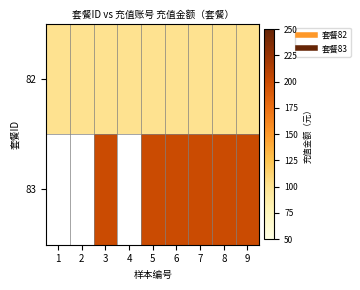

Is the value of 82 at 7 greater than the value of 83 at 5?

No